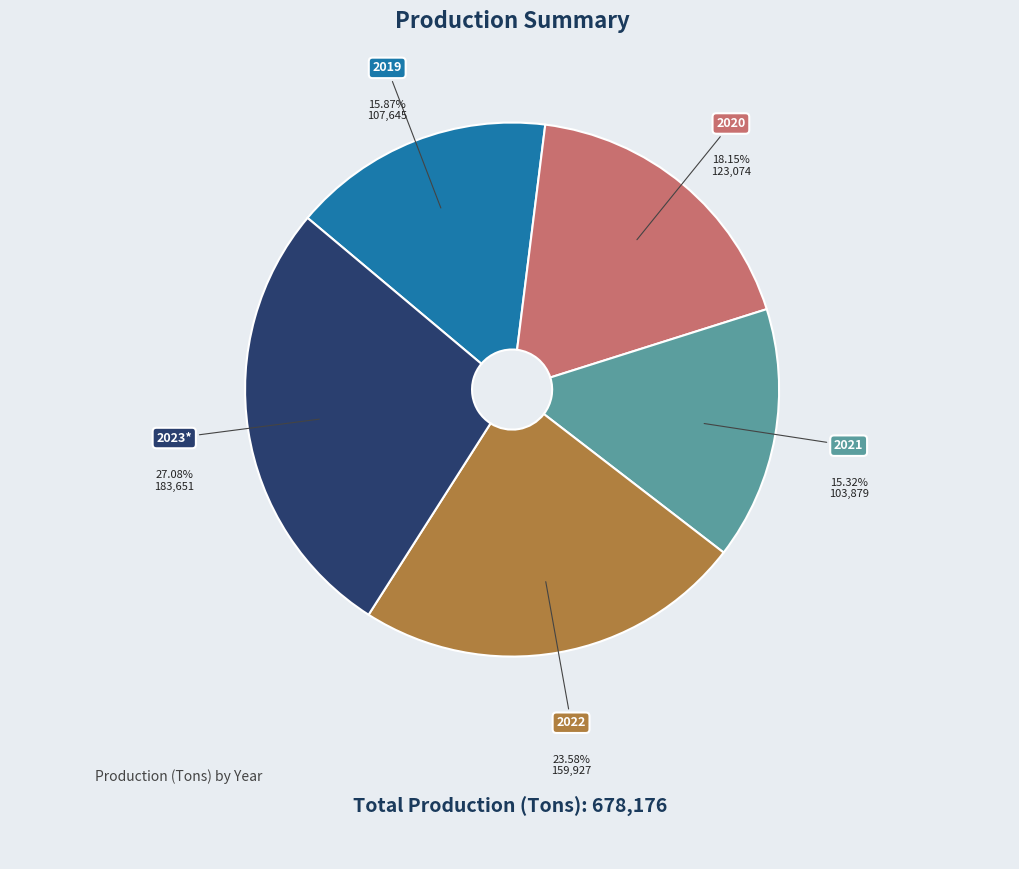

Combined, what portion of the pie is 2020 and 2023*?

45.2%